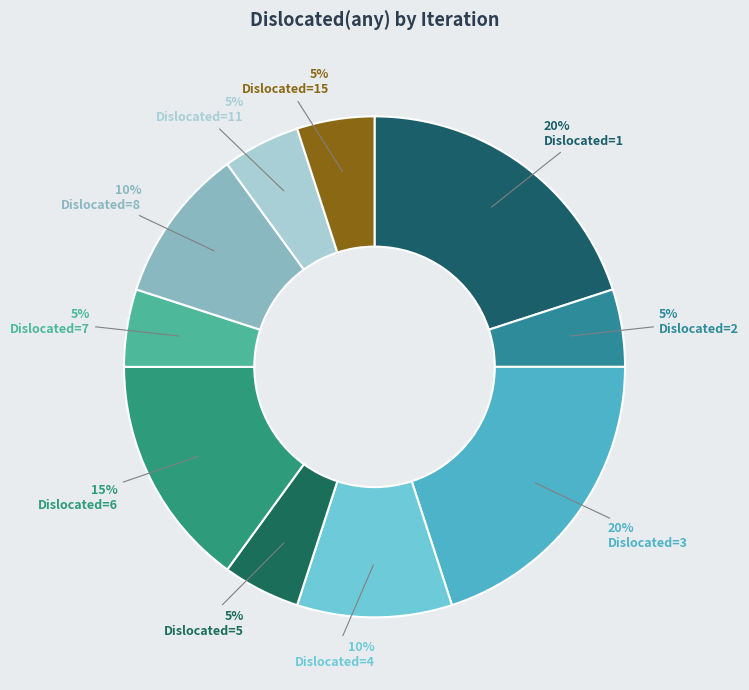

Count the number of slices in the pie.

10